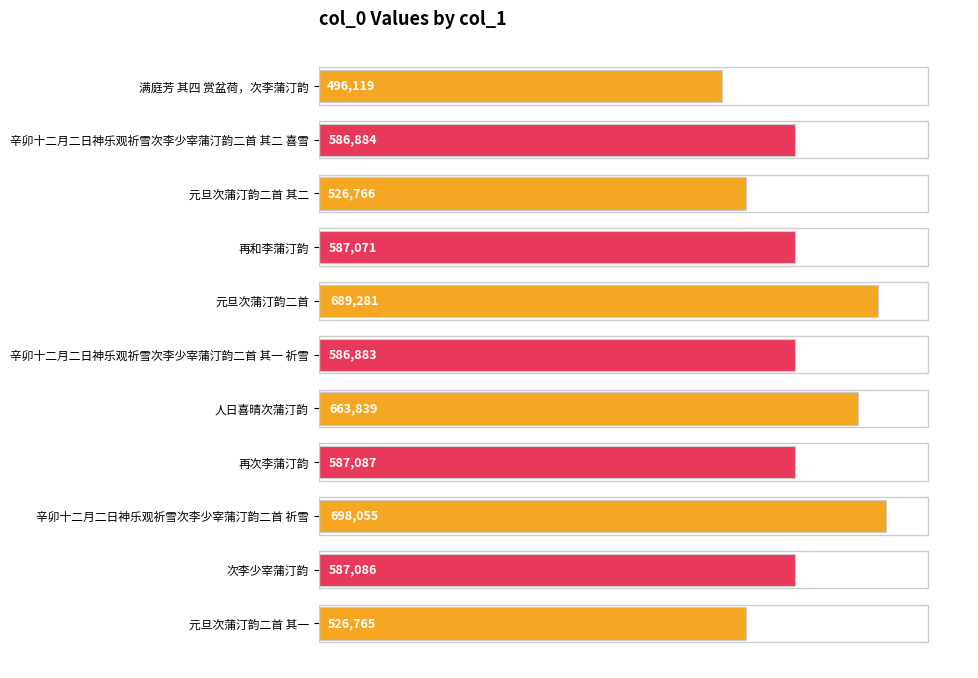

Reading top to bottom, what are all the values shown in this chart?

满庭芳 其四 赏盆荷，次李蒲汀韵=496119	辛卯十二月二日神乐观祈雪次李少宰蒲汀韵二首 其二 喜雪=586884	元旦次蒲汀韵二首 其二=526766	再和李蒲汀韵=587071	元旦次蒲汀韵二首=689281	辛卯十二月二日神乐观祈雪次李少宰蒲汀韵二首 其一 祈雪=586883	人日喜晴次蒲汀韵=663839	再次李蒲汀韵=587087	辛卯十二月二日神乐观祈雪次李少宰蒲汀韵二首 祈雪=698055	次李少宰蒲汀韵=587086	元旦次蒲汀韵二首 其一=526765